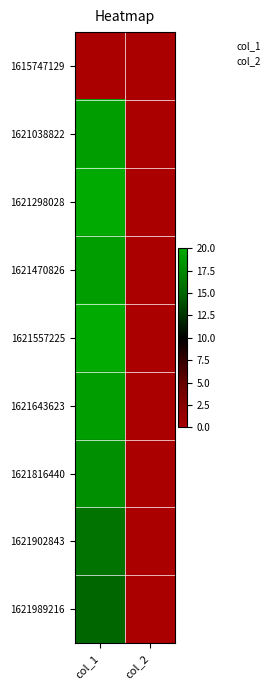

What is the greatest value displayed?

20